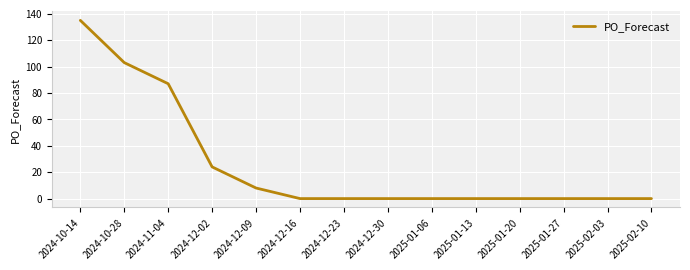

At which label is the value closest to 67?

2024-11-04